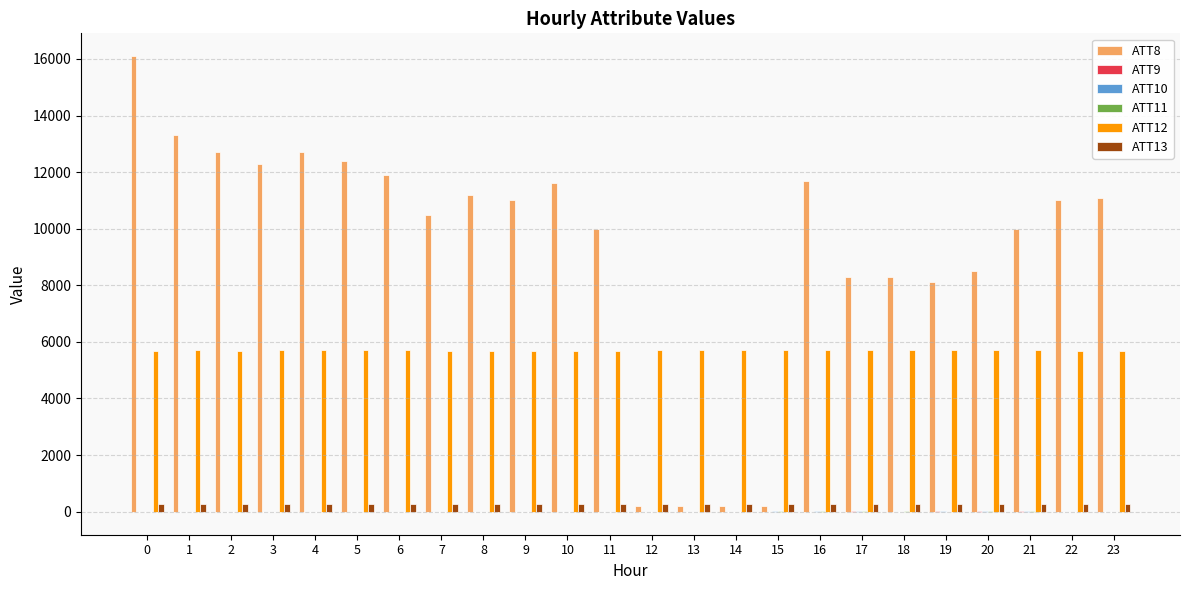

What is the average value of the ATT8 series?

9312.5